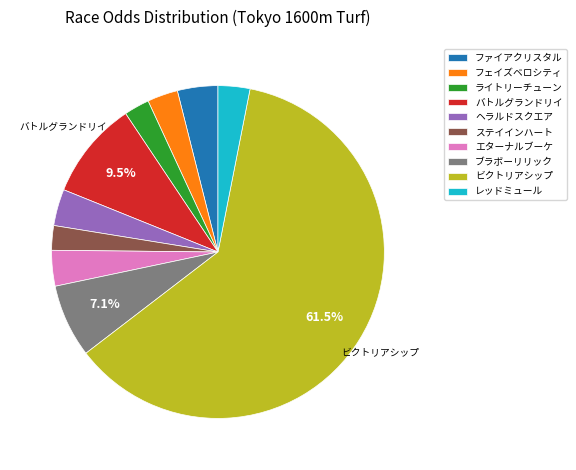

To the nearest percent, what is the average slice percentage?

10%